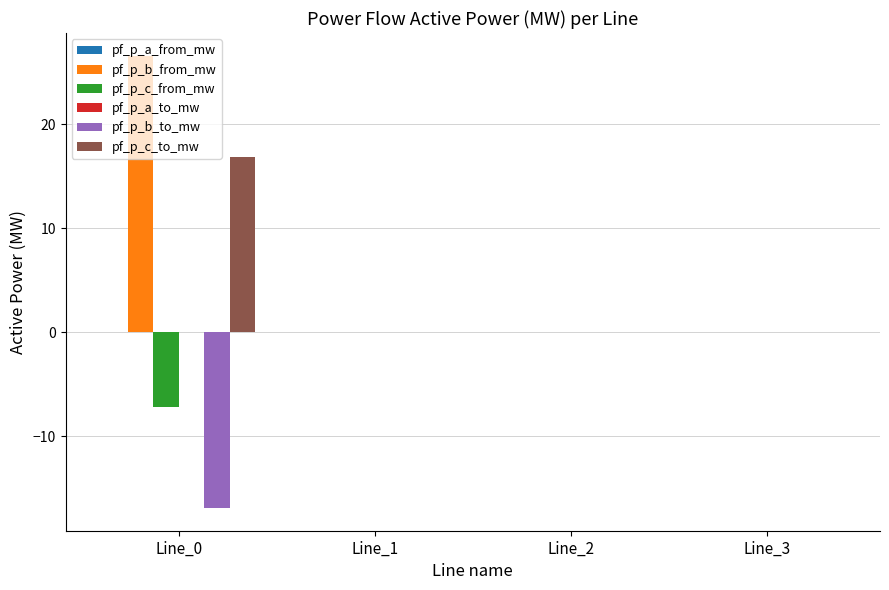

Which series has the widest spread of values?

pf_p_b_from_mw